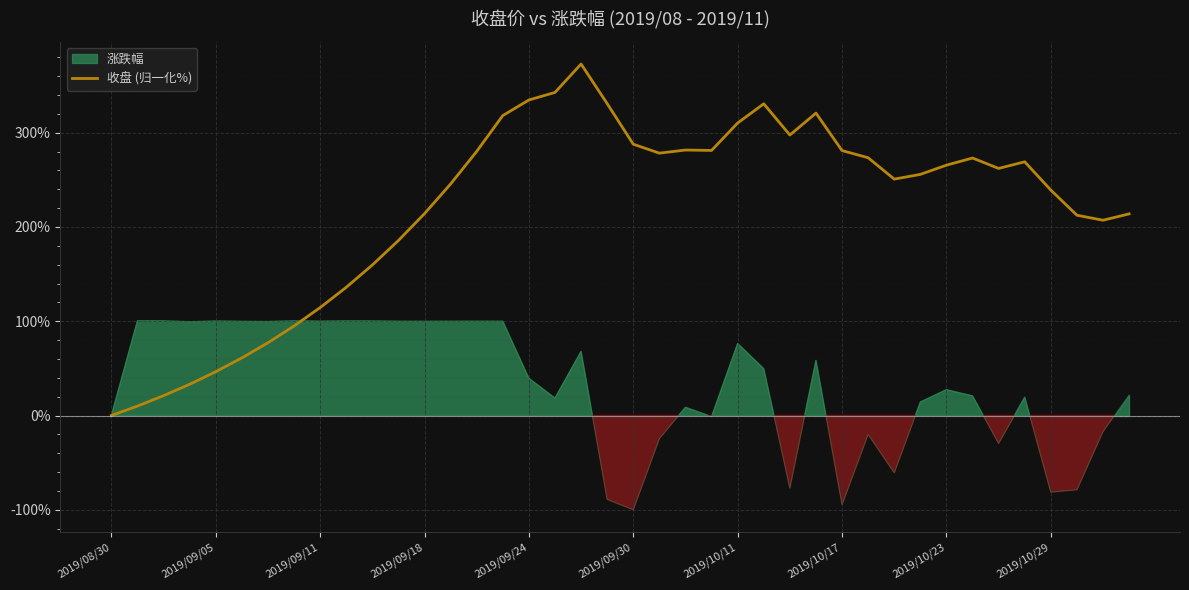

How many data points are above 262?

20